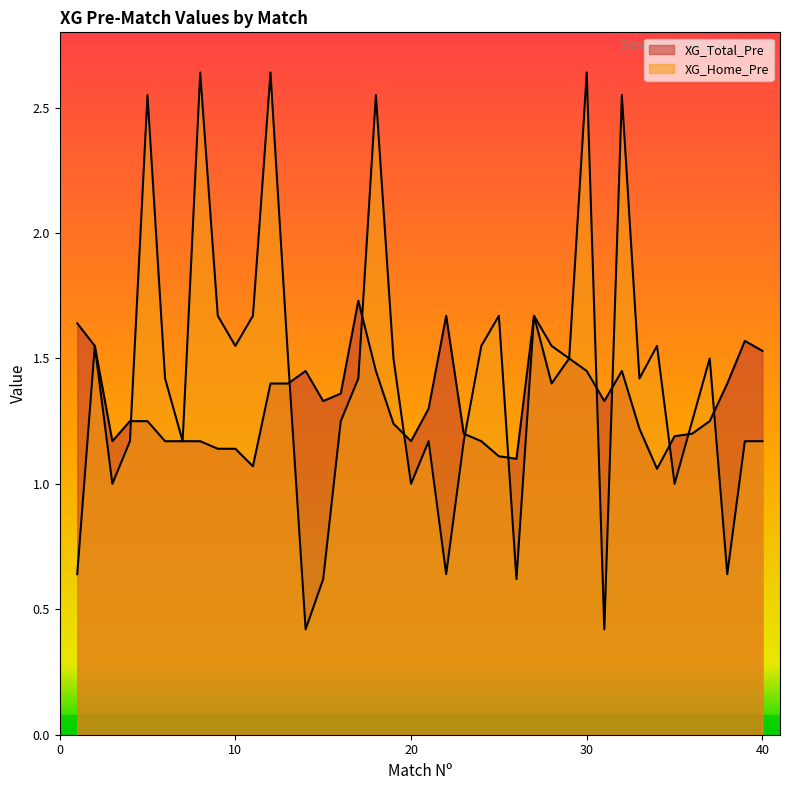

Rank the series at 9 from highest to lowest value.

XG_Home_Pre, XG_Total_Pre